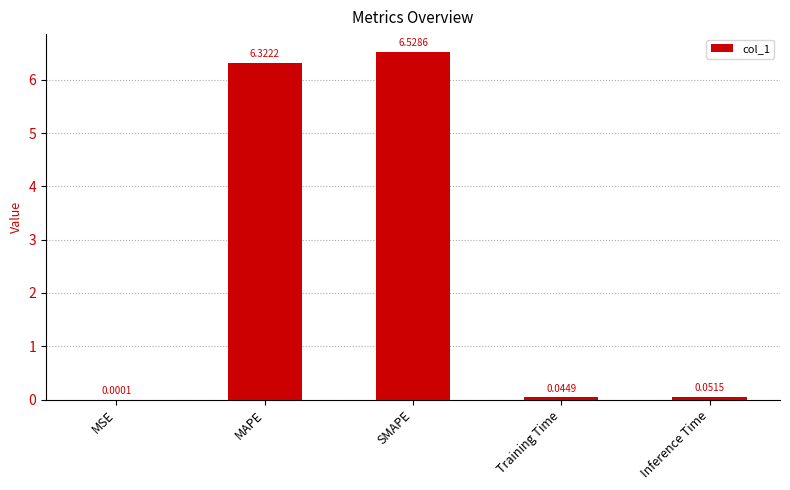

True or false: the data shows 6.5 at SMAPE.

True